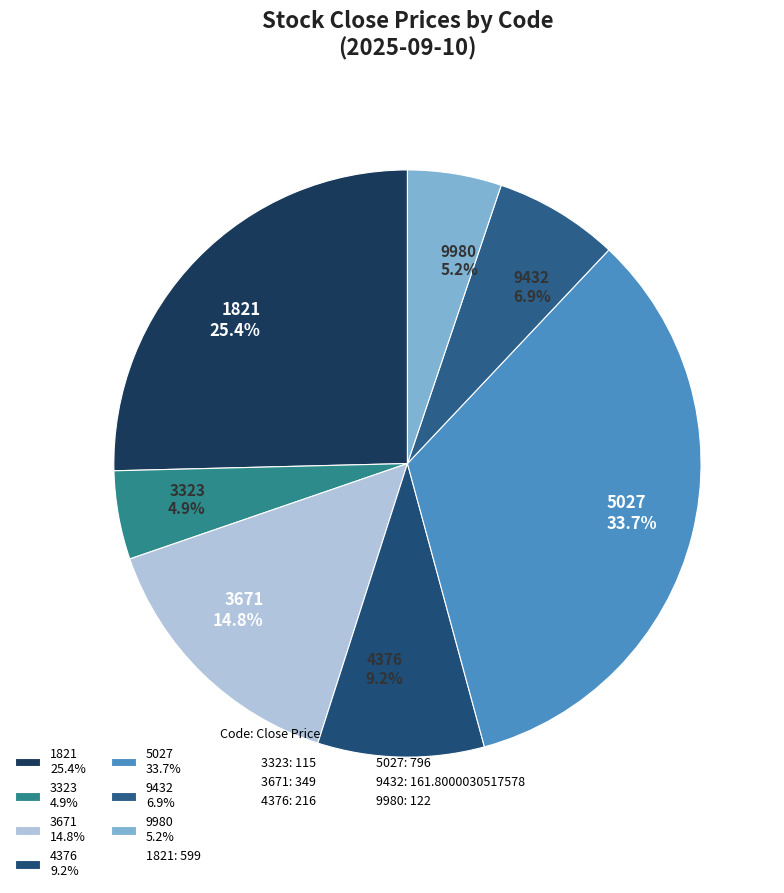

What is the ratio of the value at 1821 25.4% to the value at 3671 14.8%?

1.7